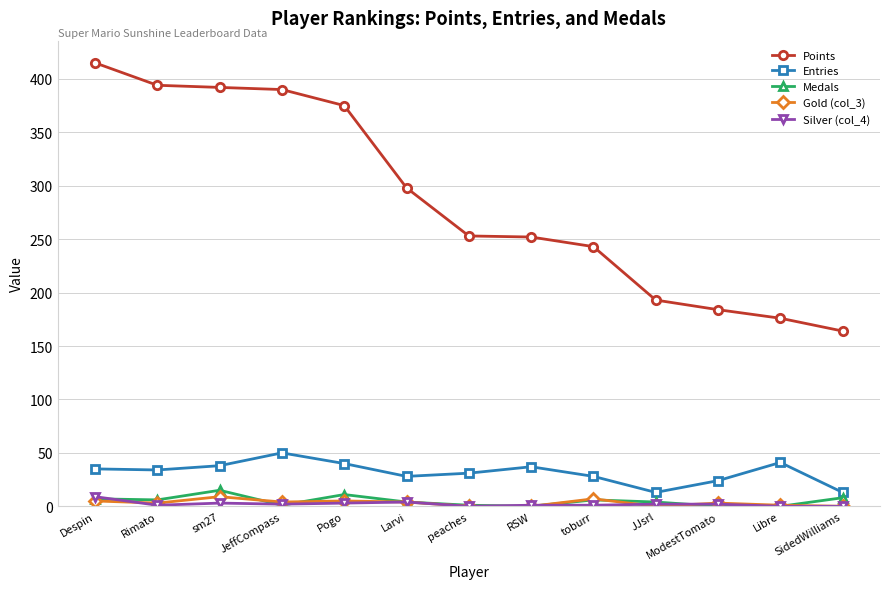

True or false: Points and Entries cross at least once.

False